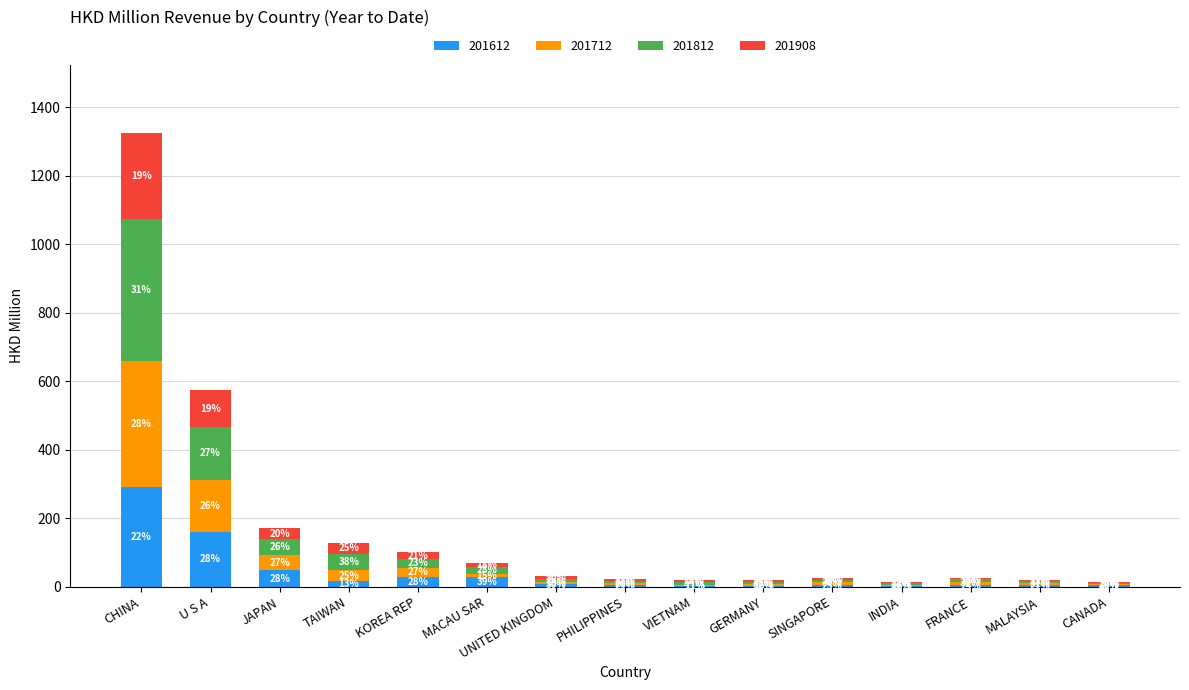

The 201812 series shows 12.5 at SINGAPORE. True or false?

False